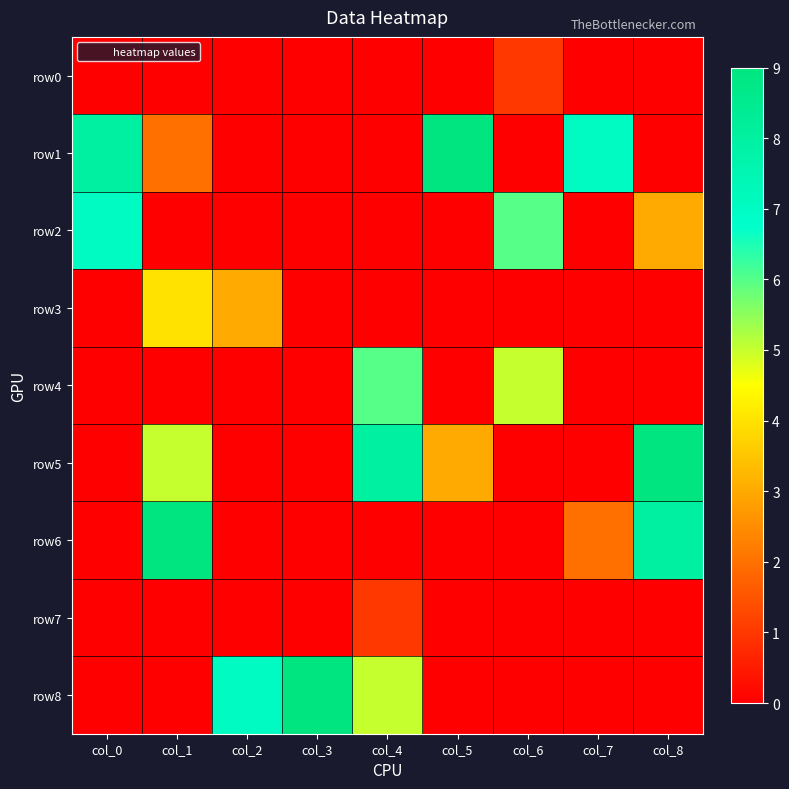

Between col_3 and col_4, which is larger?

col_3